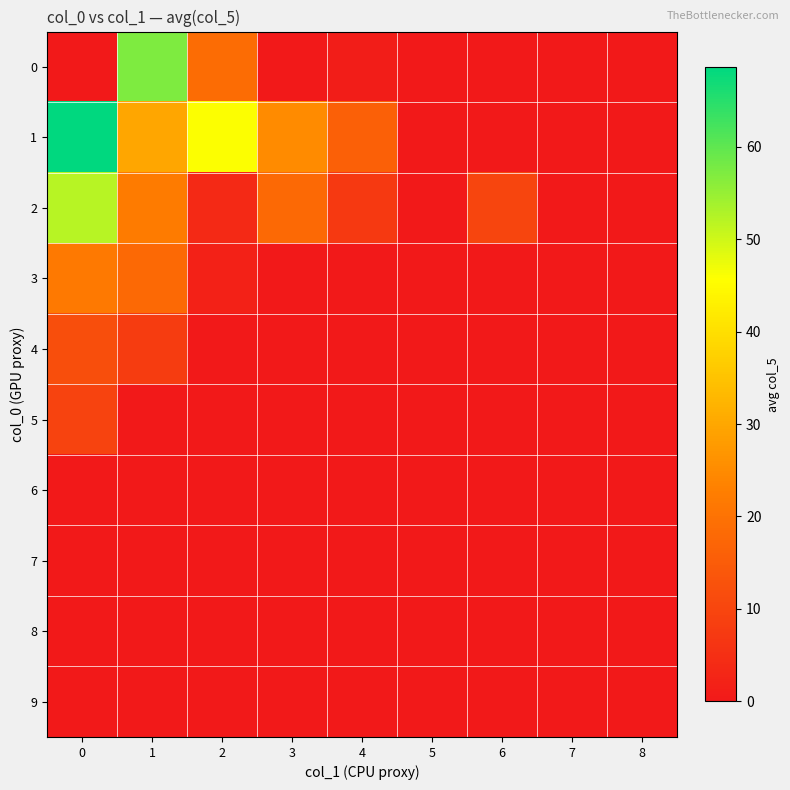

What is the total value across all series at 3?

43.0